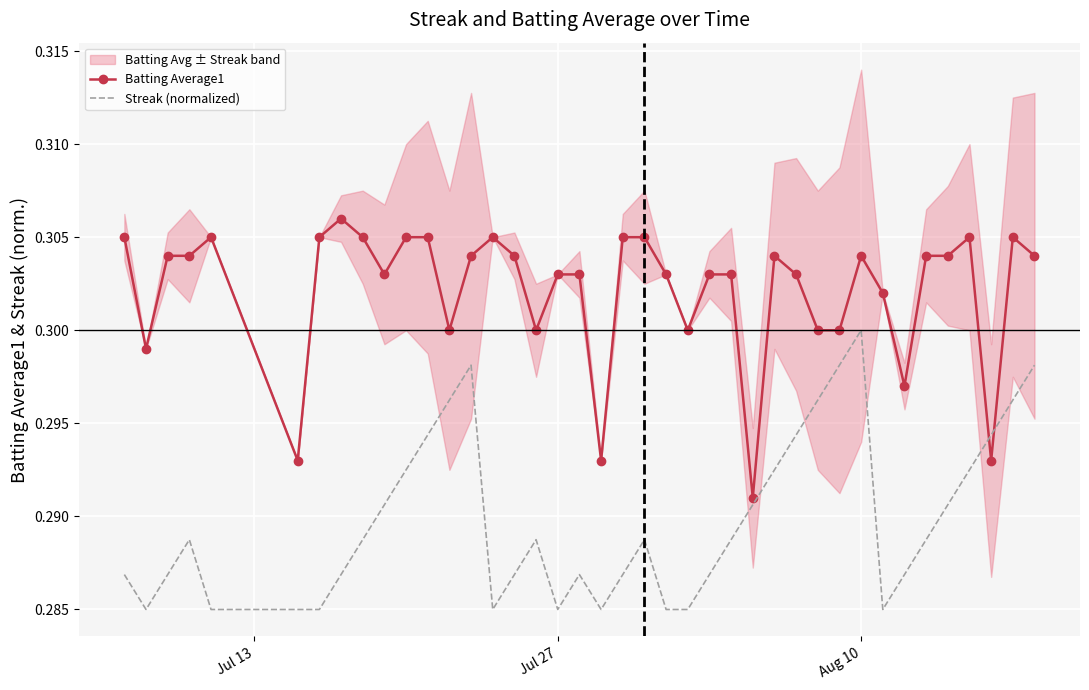

At which label does Streak (normalized) reach its peak?

Aug 10